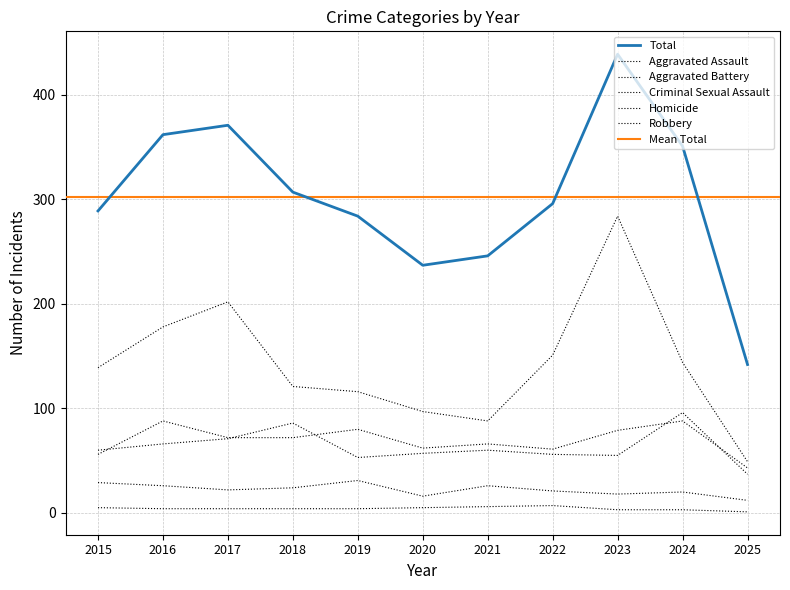

Reading right to left, what are all the values shown in this chart?

Aggravated Assault: 43	88	79	61	66	62	80	72	72	88	56
Aggravated Battery: 37	96	55	56	60	57	53	86	71	66	60
Criminal Sexual Assault: 12	20	18	21	26	16	31	24	22	26	29
Homicide: 1	3	3	7	6	5	4	4	4	4	5
Robbery: 49	144	284	151	88	97	116	121	202	178	139
Total: 142	351	439	296	246	237	284	307	371	362	289